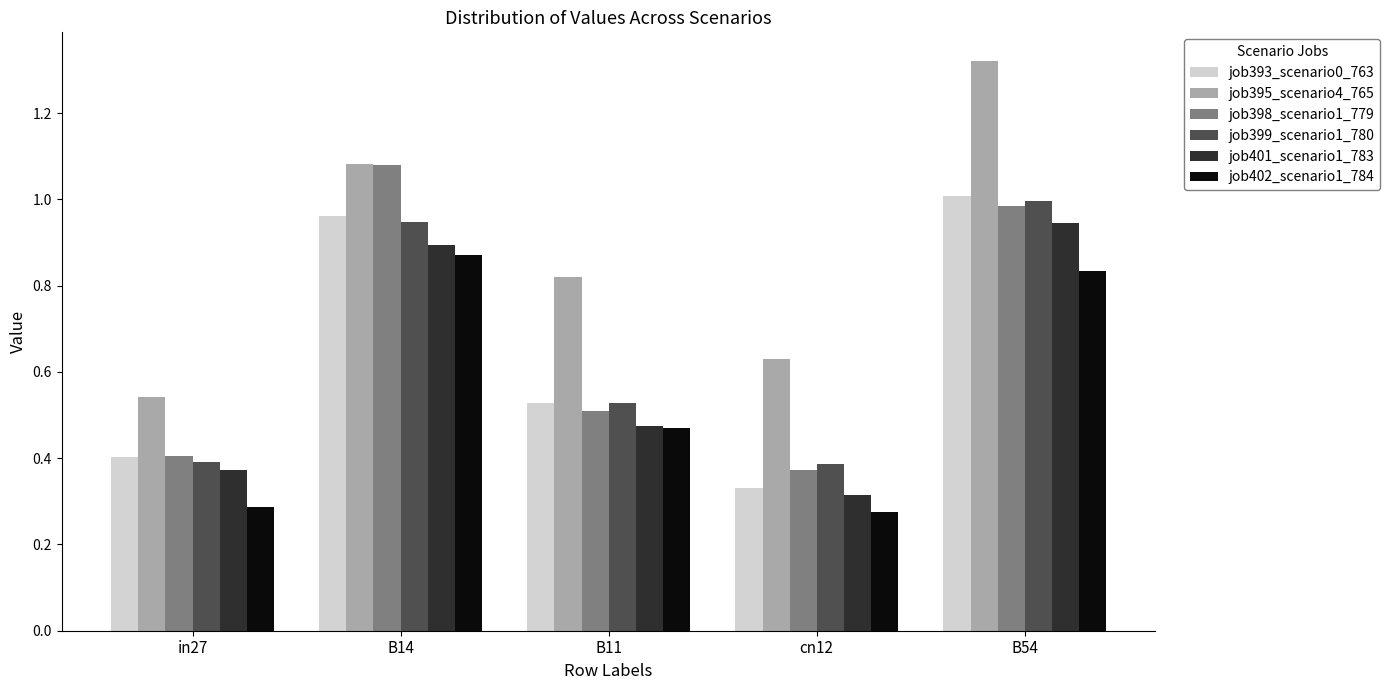

List the labels in order of job395_scenario4_765 value, largest first.

B54, B14, B11, cn12, in27